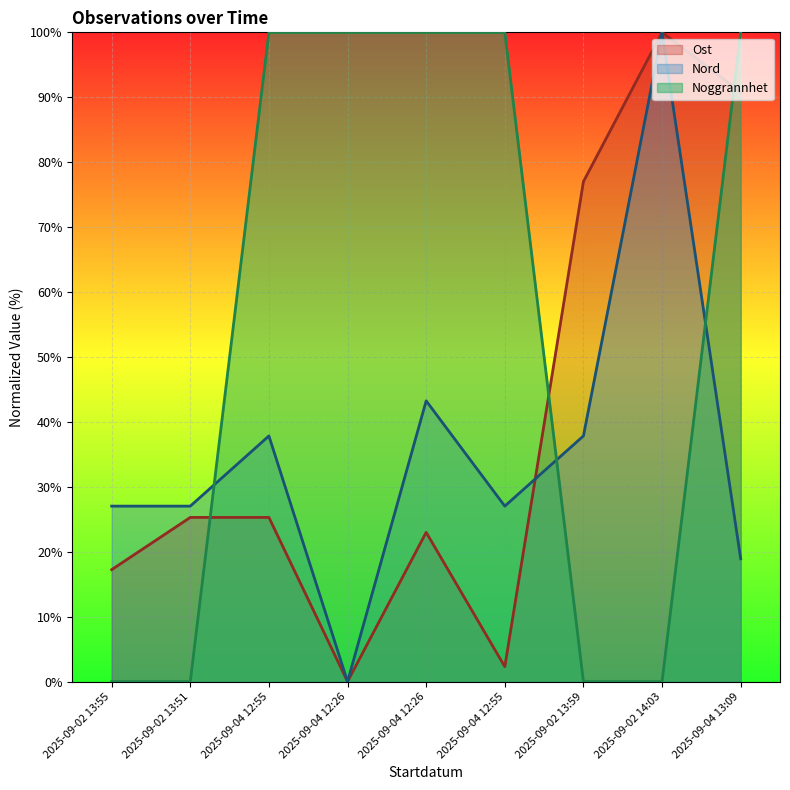

After their last crossing, which series has the higher values: Noggrannhet or Ost?

Noggrannhet